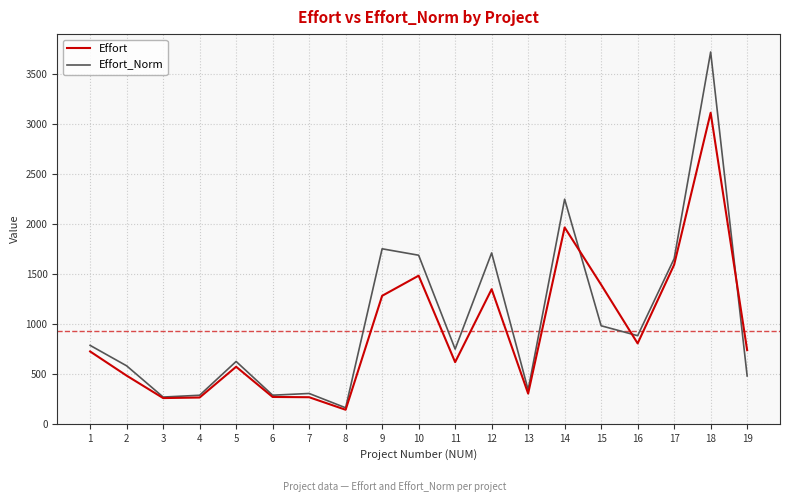

What is the difference between the Effort values at 16 and 15?

587.5